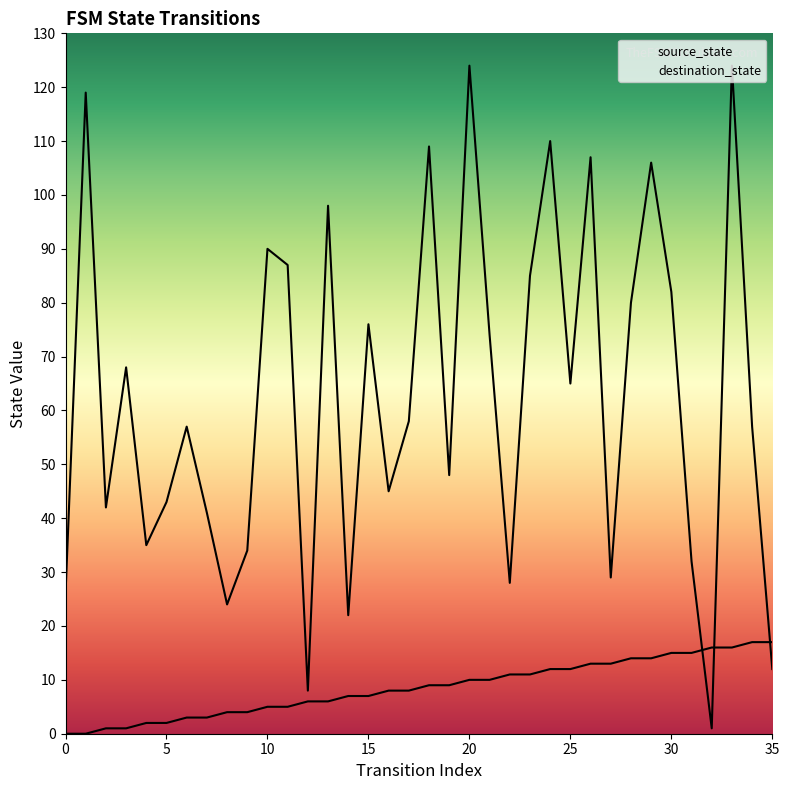

How many lines are shown in the chart?

2